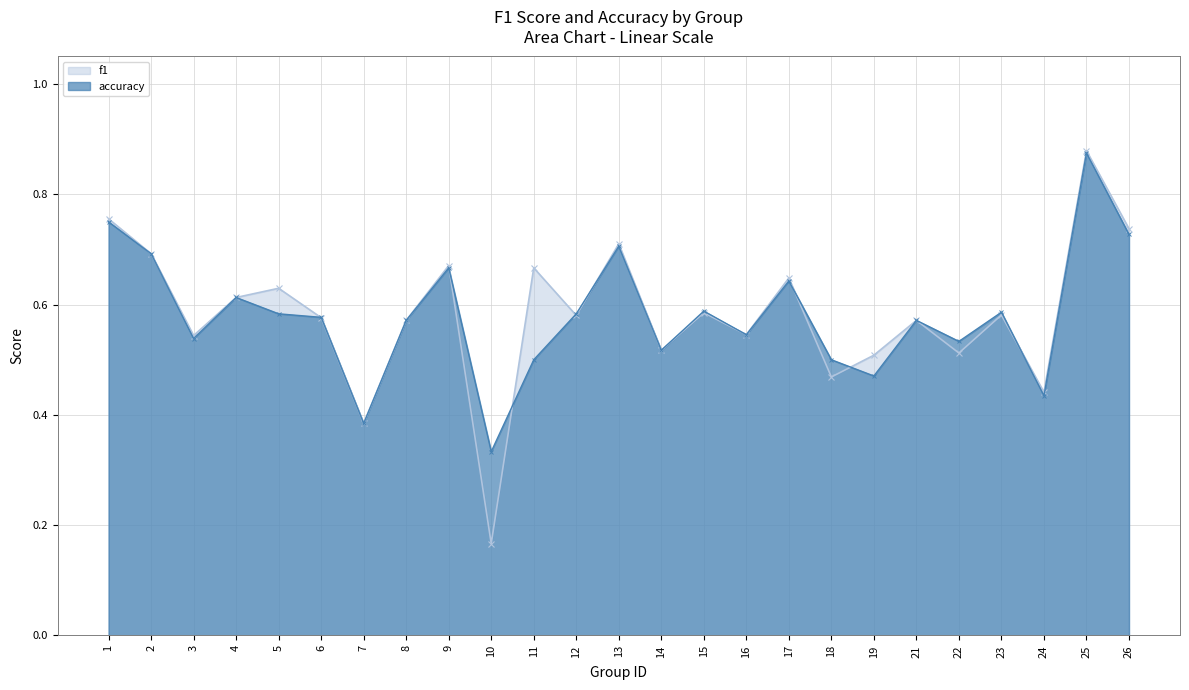

Is it true that accuracy equals 0.5 at 14?

True